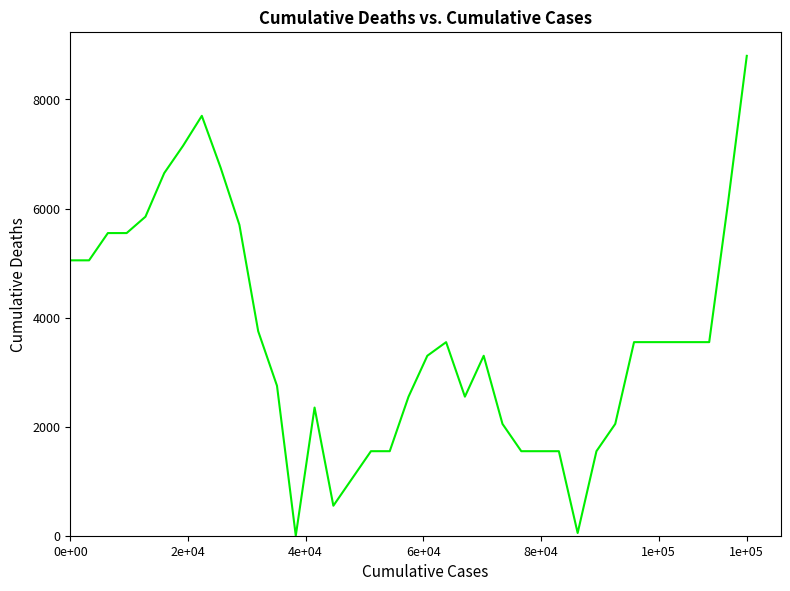

What is the difference between the maximum and minimum values?

8800.0